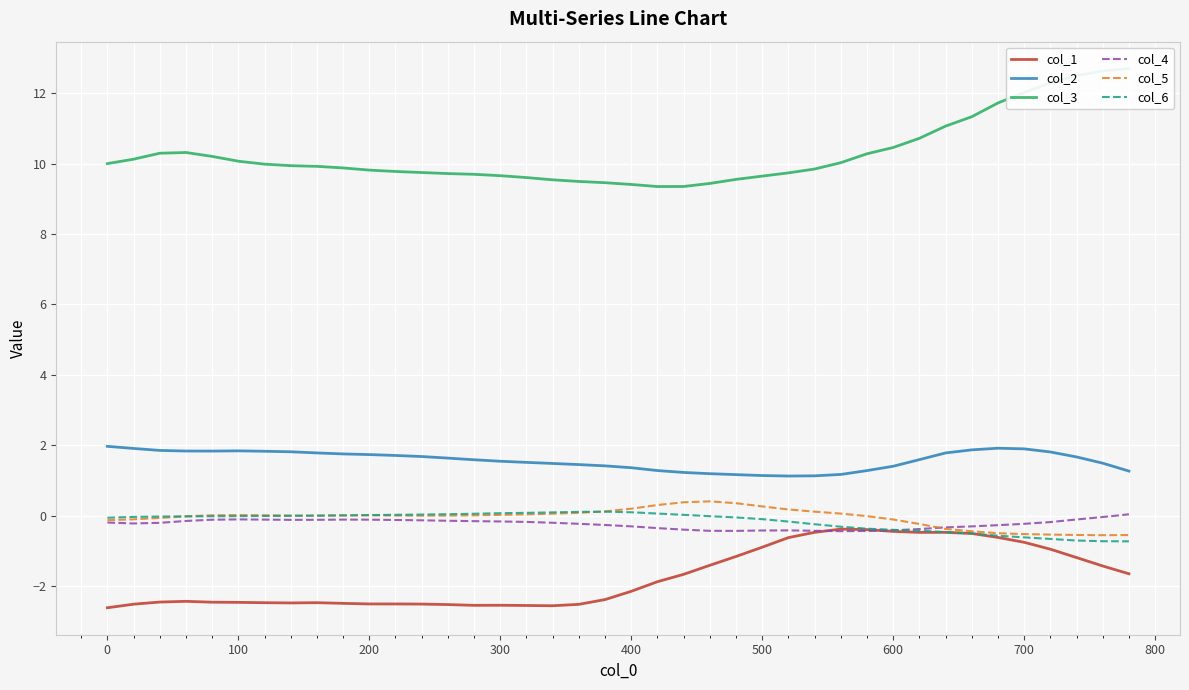

The col_2 series shows 1.8 at 100. True or false?

True